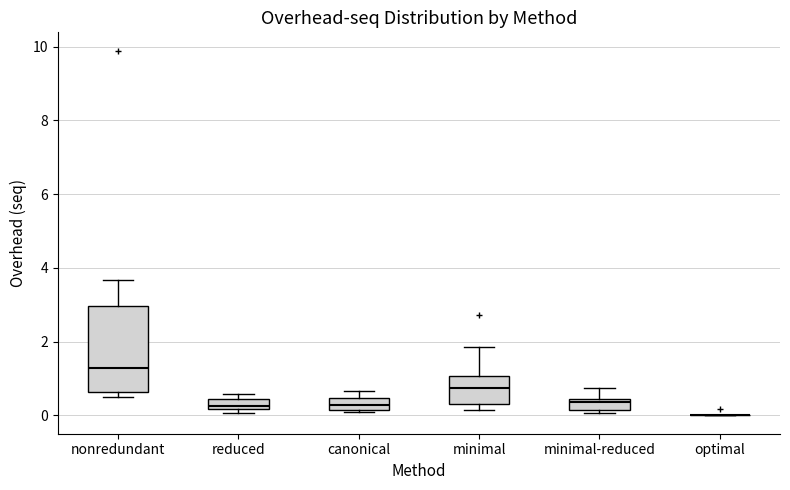

Where is the lower edge of the box for reduced on the y-axis? The values are not printed on the chart, so give them approximately, as read against the axis.

0.2